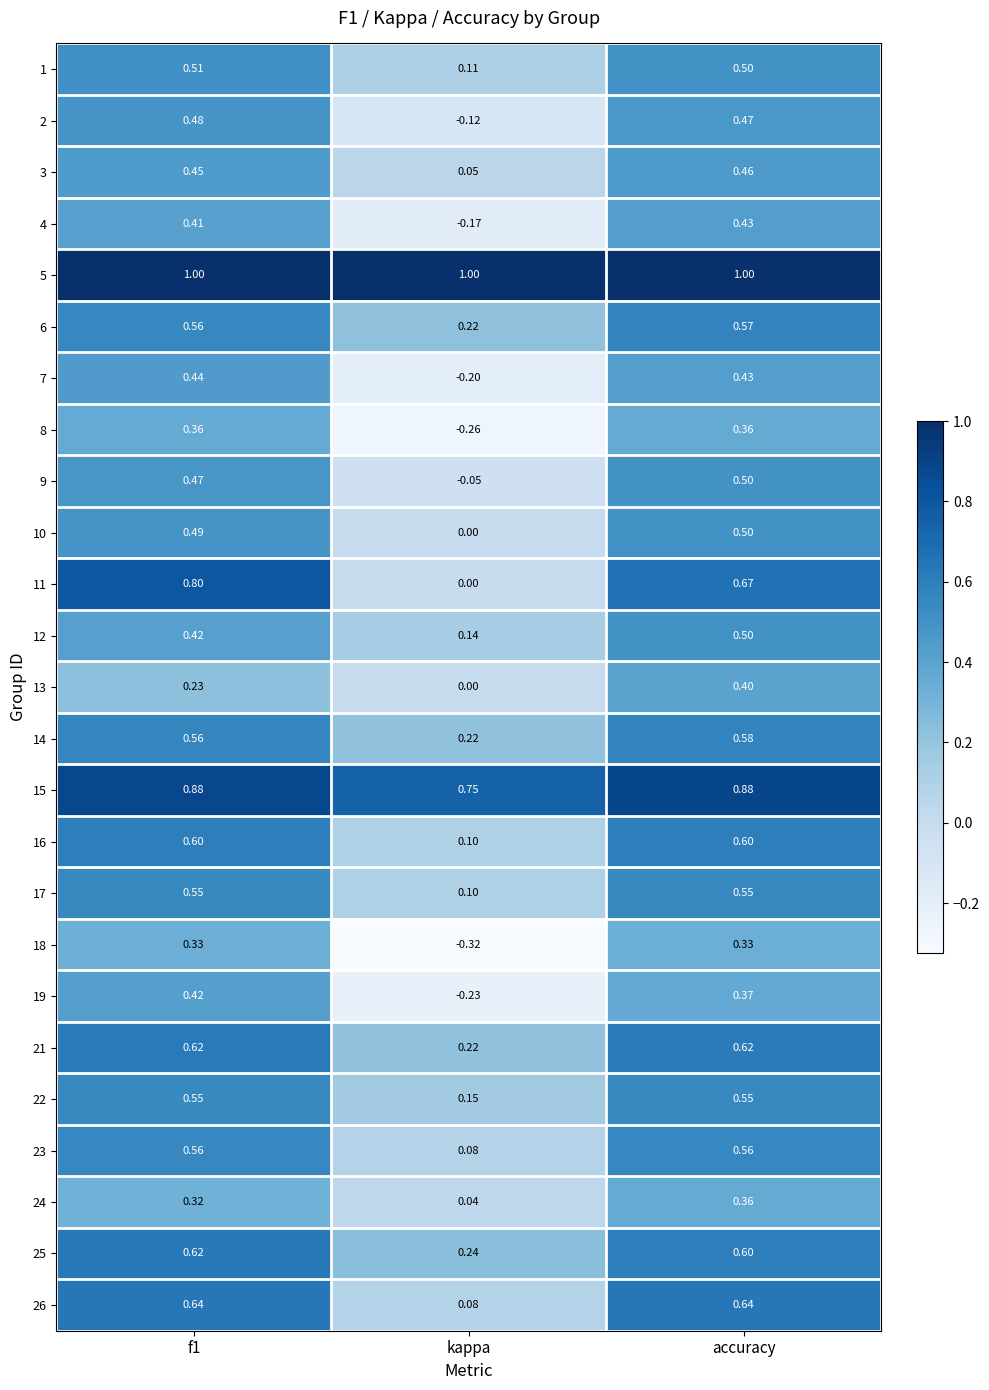

Which category has the lowest value in the 24 series?

kappa